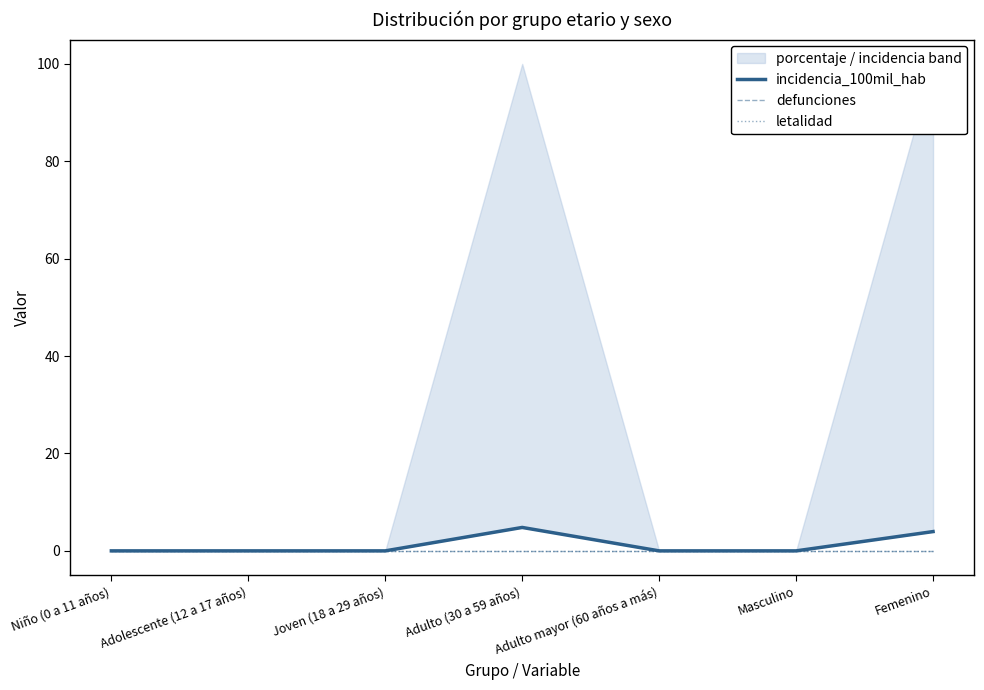

What are all the series names shown in the legend?

incidencia_100mil_hab, defunciones, letalidad